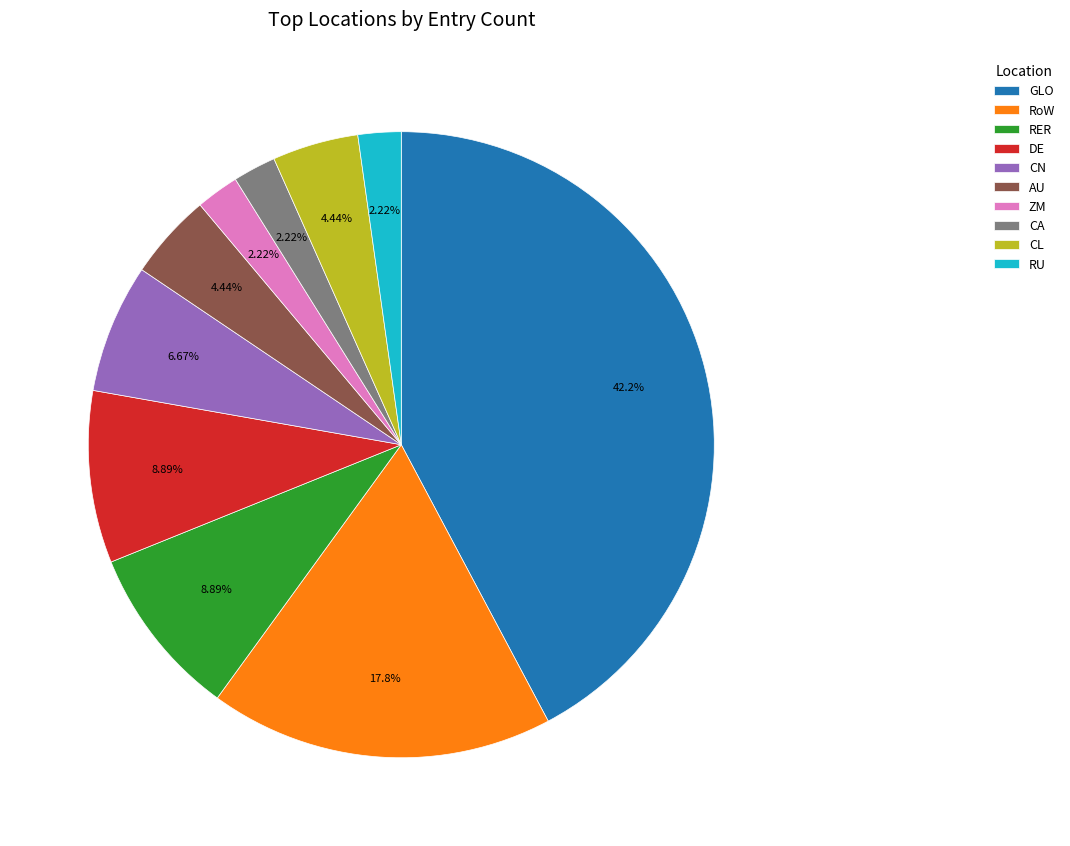

Is there any slice that represents more than half of the pie?

No